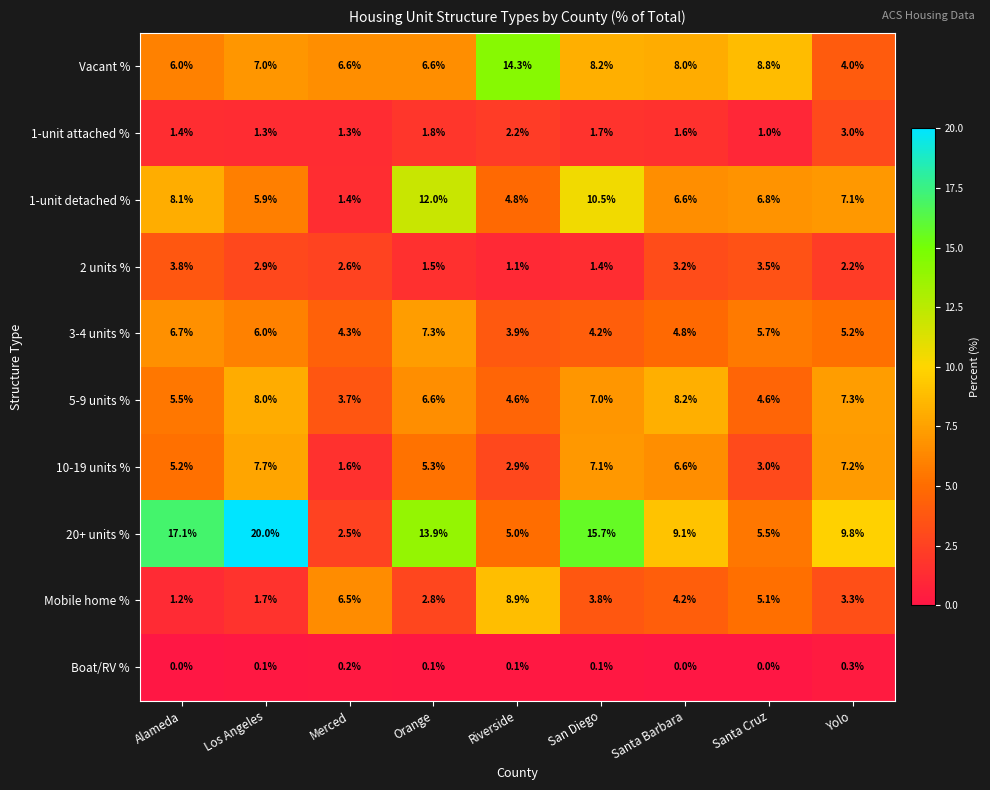

What is the sum of the Mobile home % values at Santa Cruz and San Diego?

8.9